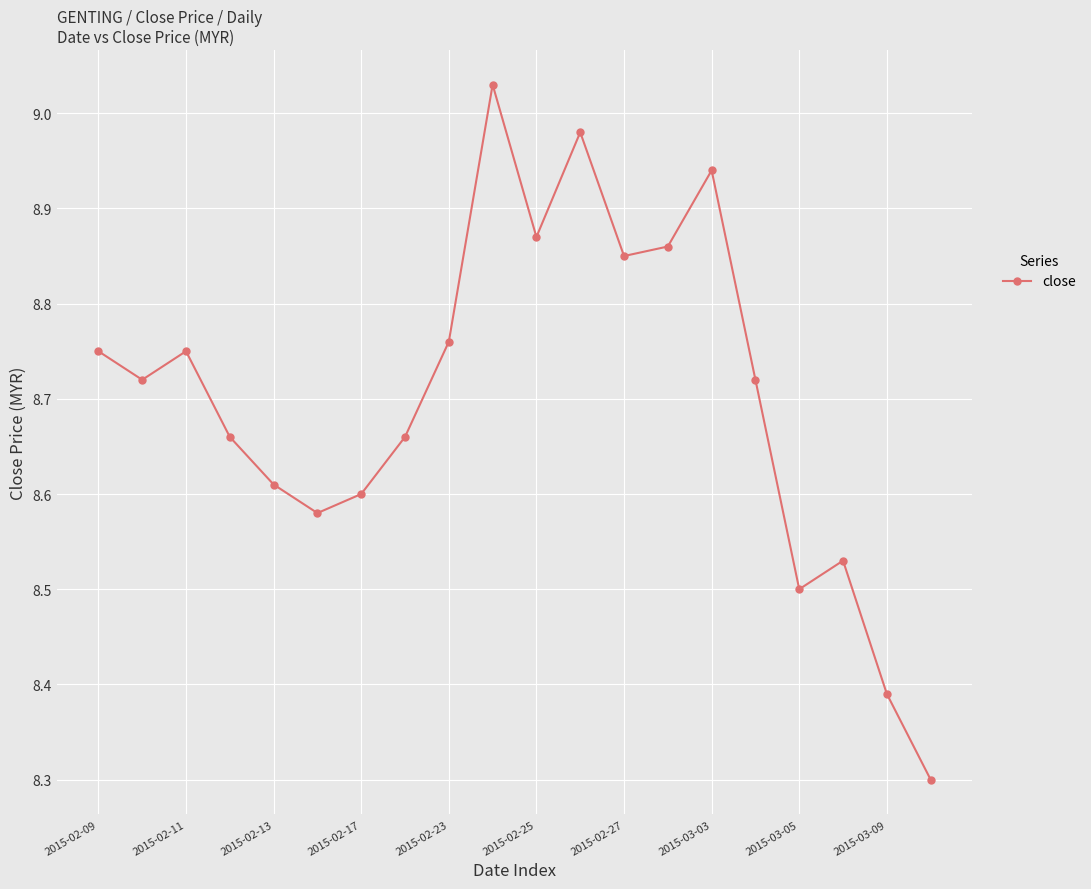

True or false: the data has more than 0 interior local peaks.

True